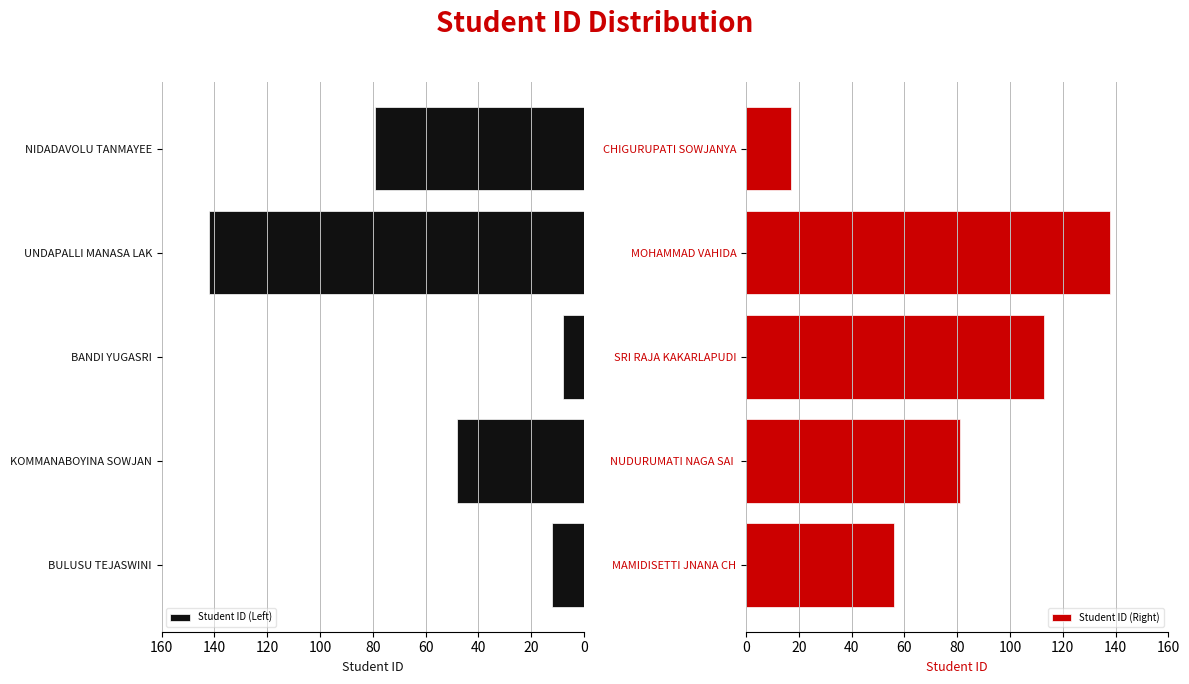

Which series has the widest spread of values?

Student ID (Left)